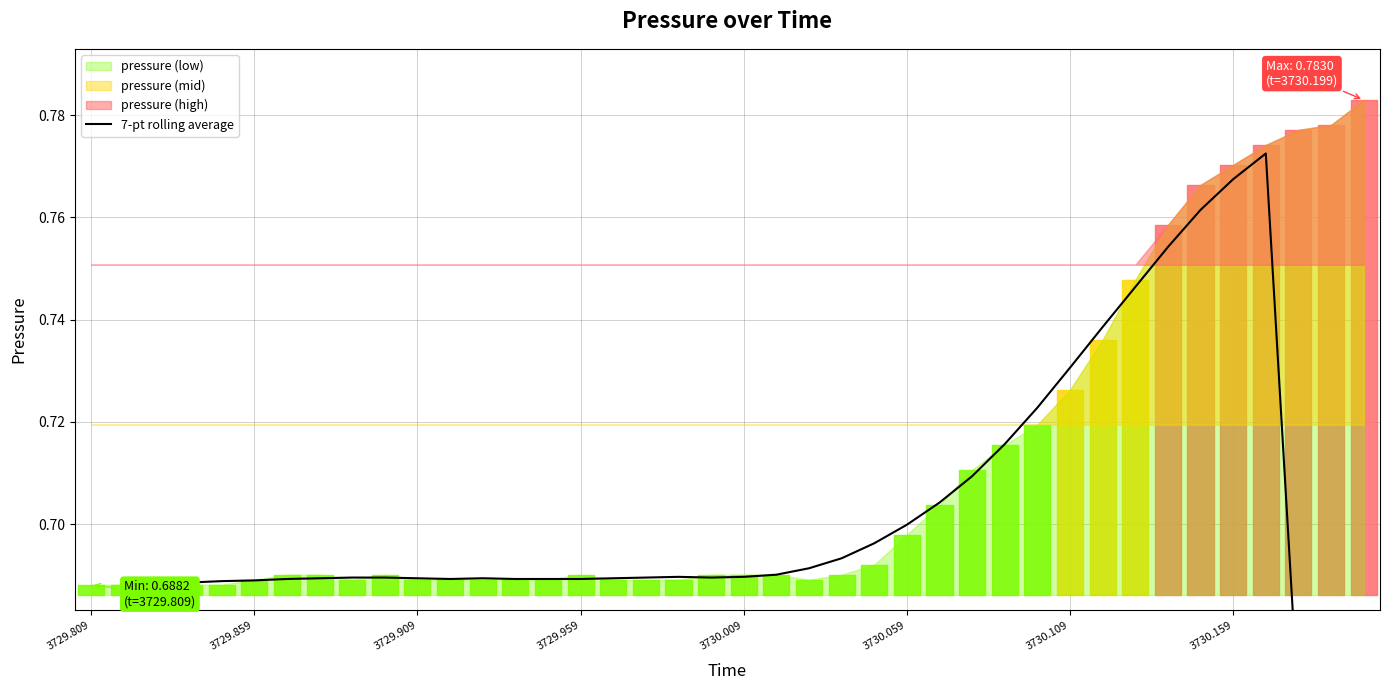

How many interior local peaks (higher than both neighbors) does the data have?

3